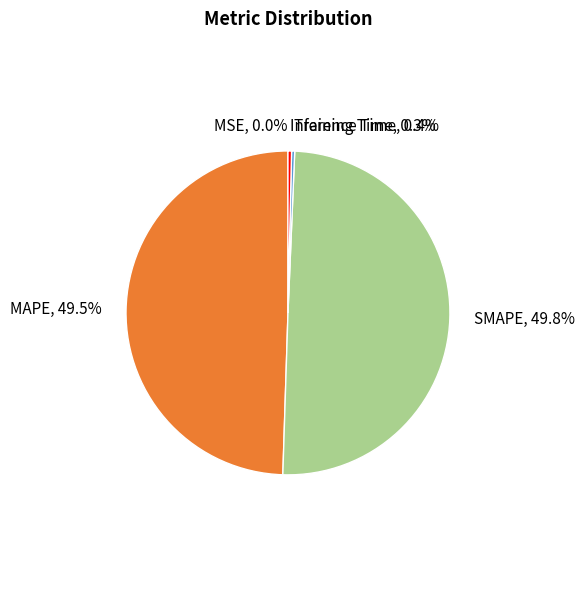

Does MAPE represent more than half of the total?

No